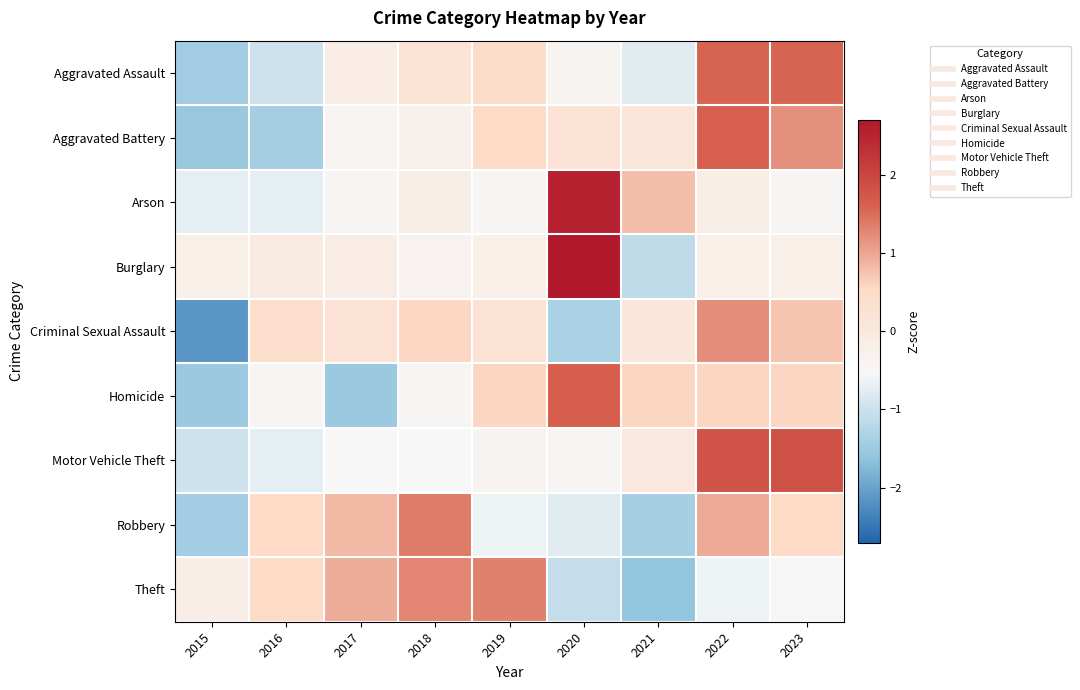

What is the total value across all series at 2015?

-10.2